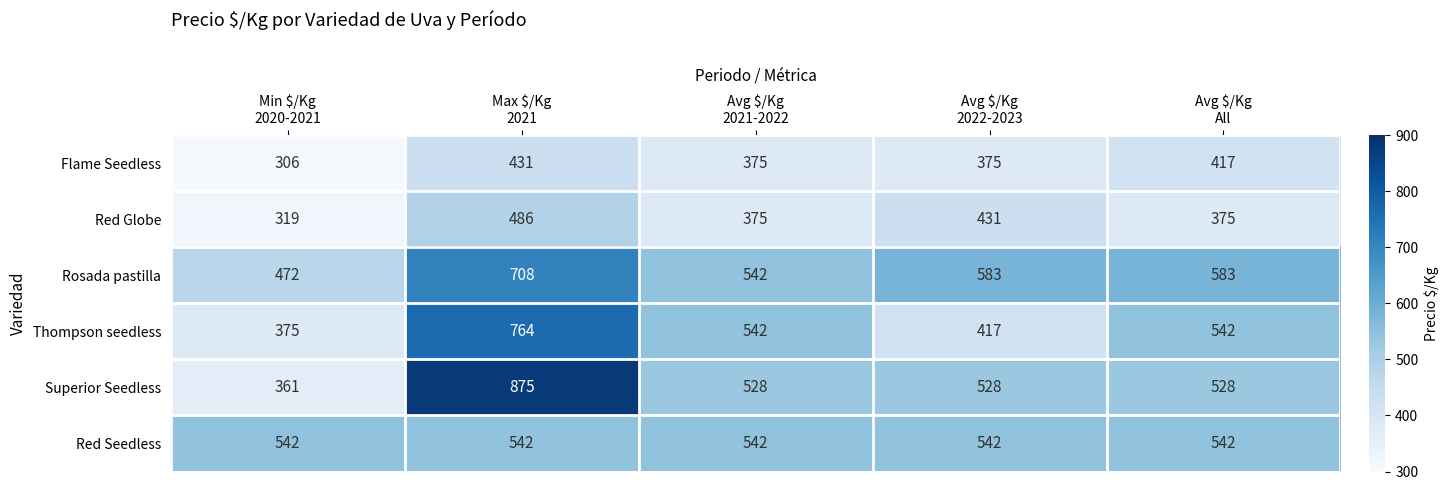

Which series has the largest total across all categories?

Rosada pastilla